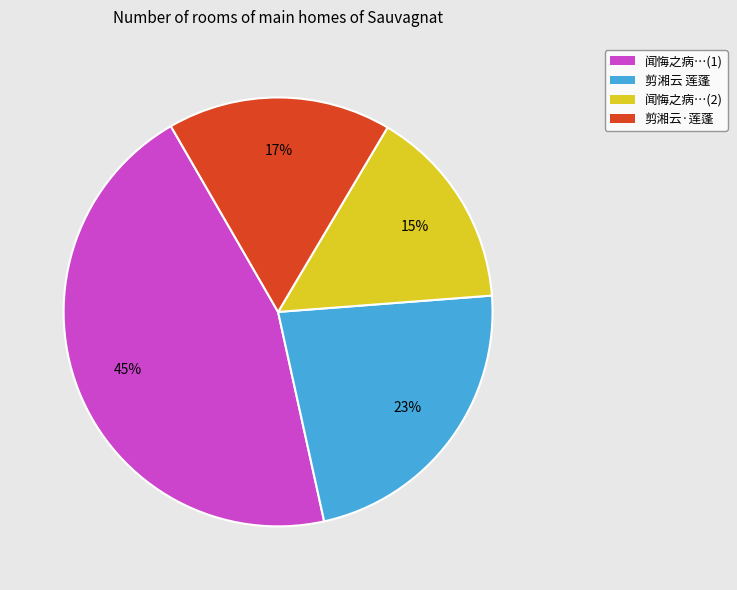

How many segments does this pie chart have?

4